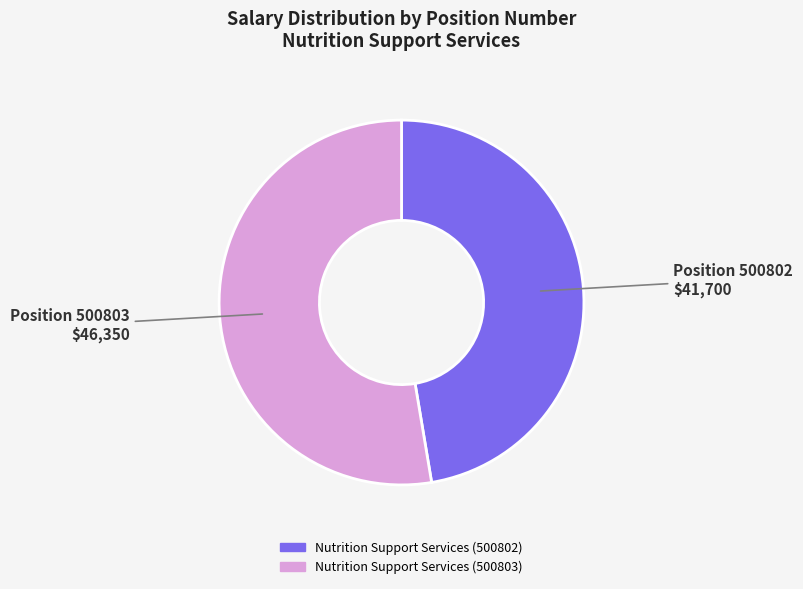

True or false: Nutrition Support Services (500803) accounts for 45% of the total.

False